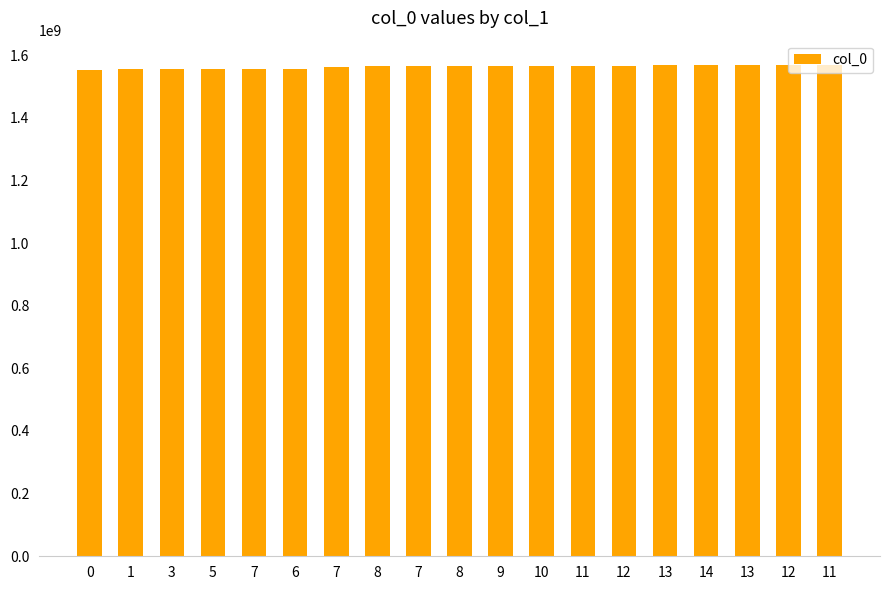

The chart shows a value of 2650140636 at 10. True or false?

False